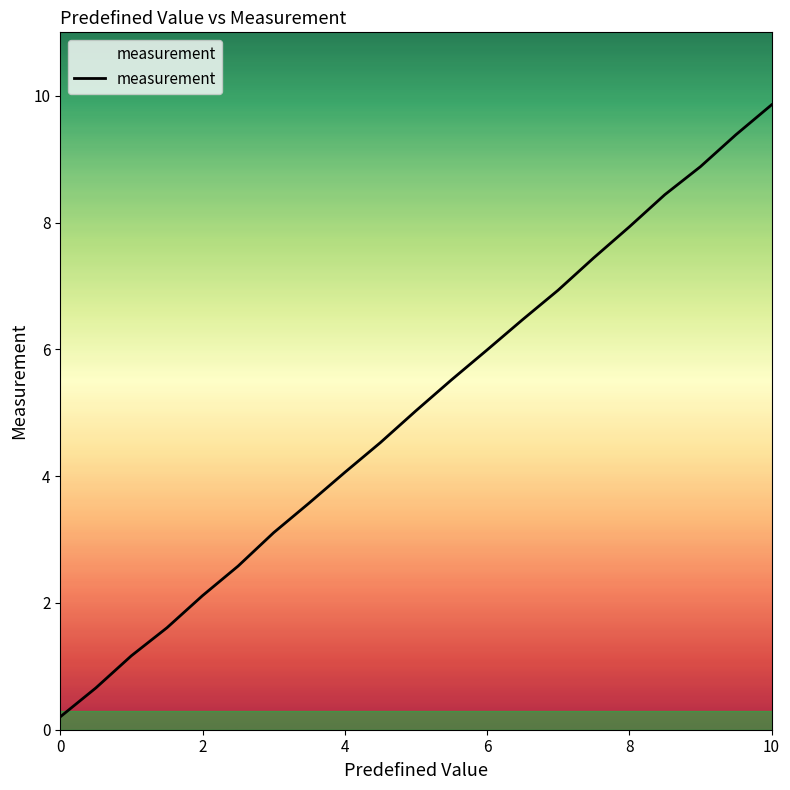

What is the difference between the maximum and minimum values?

9.7